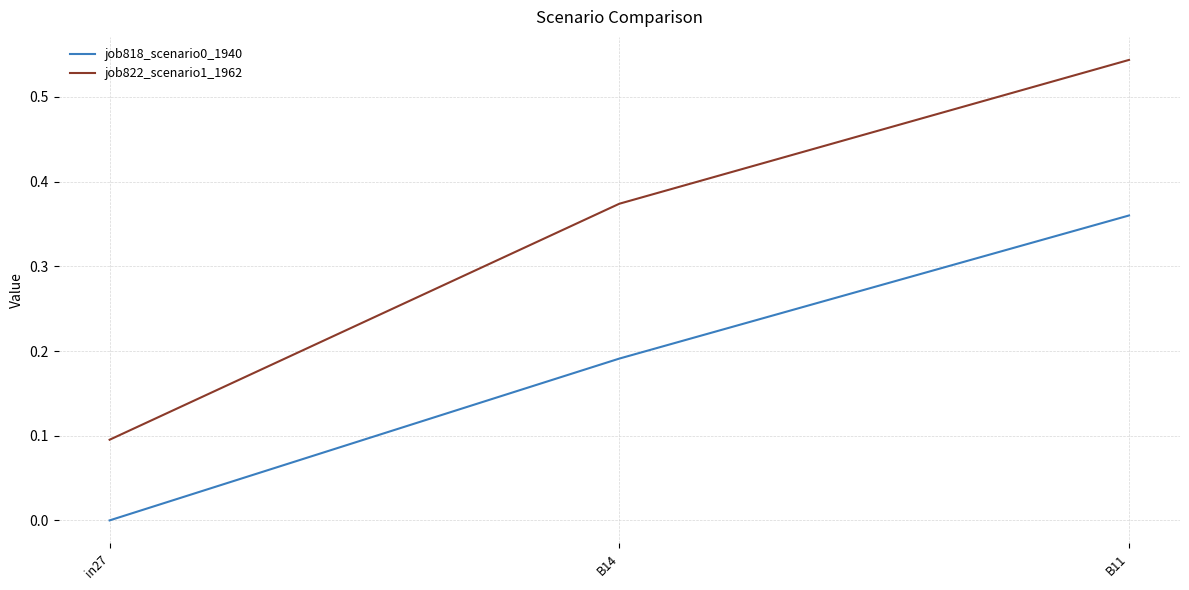

What are all the series names shown in the legend?

job818_scenario0_1940, job822_scenario1_1962